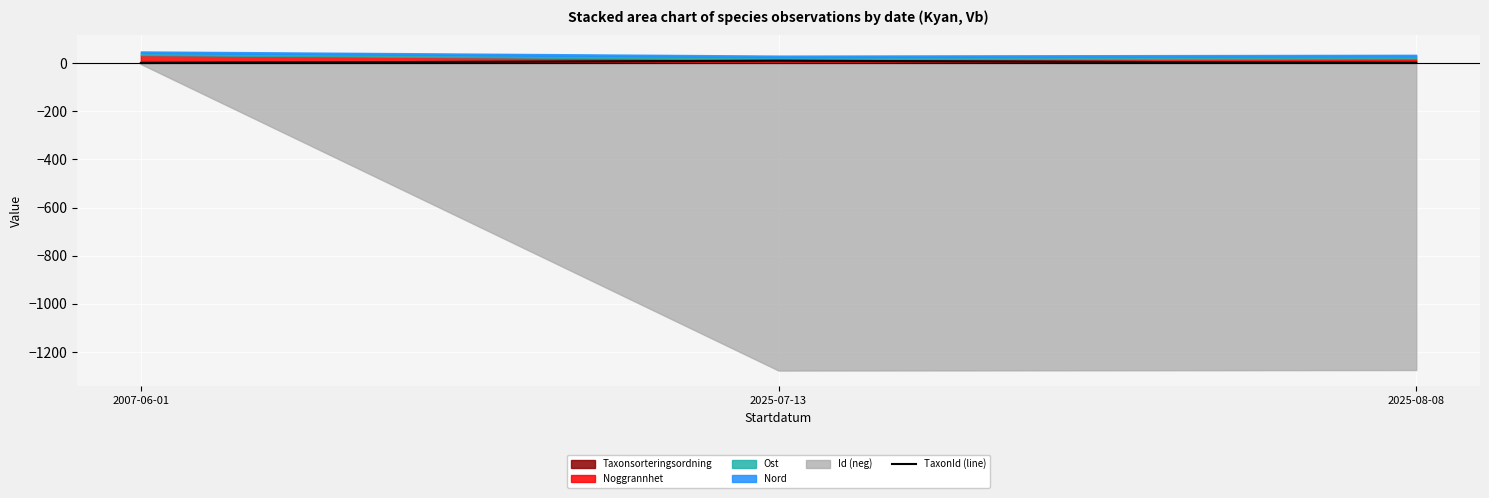

The chart shows a value of 0.2 at 2025-08-08. True or false?

False